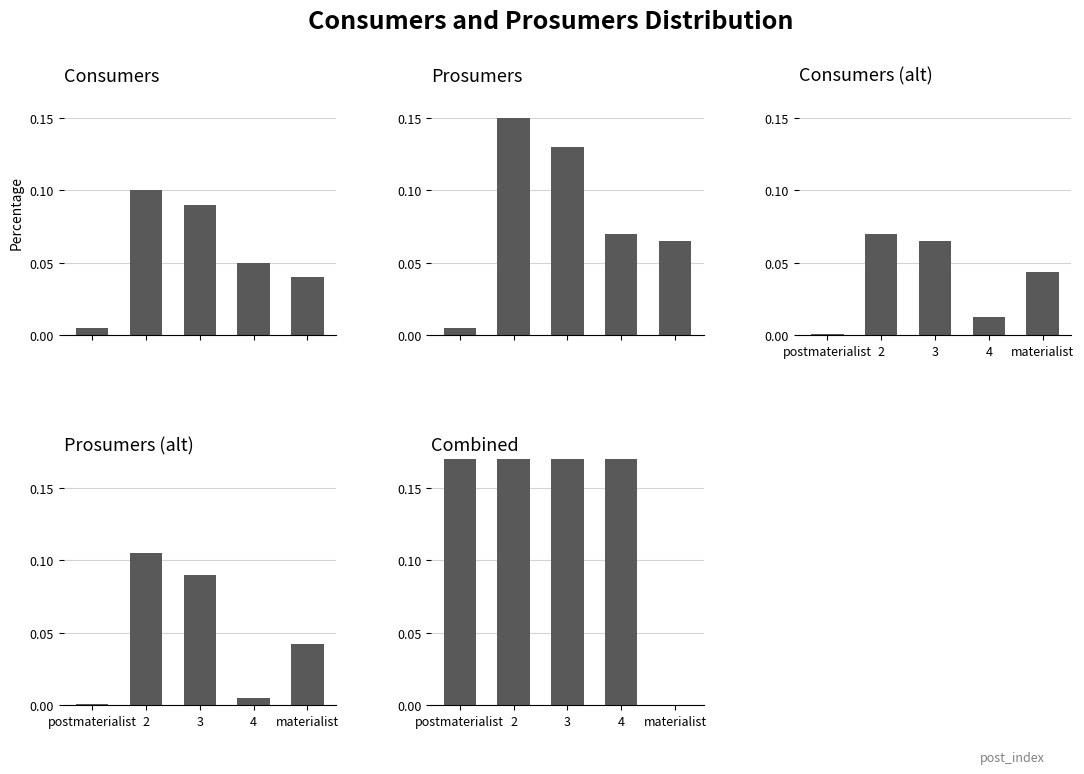

Rank the series by their maximum value, from lowest to highest.

Consumers (alt), Consumers, Prosumers (alt), Prosumers, Combined